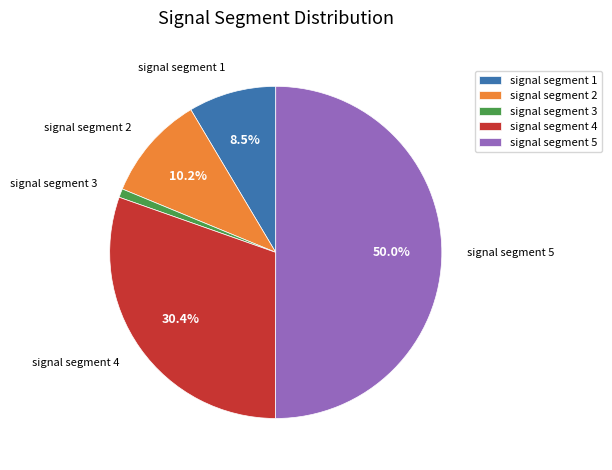

What is the majority slice?

signal segment 5